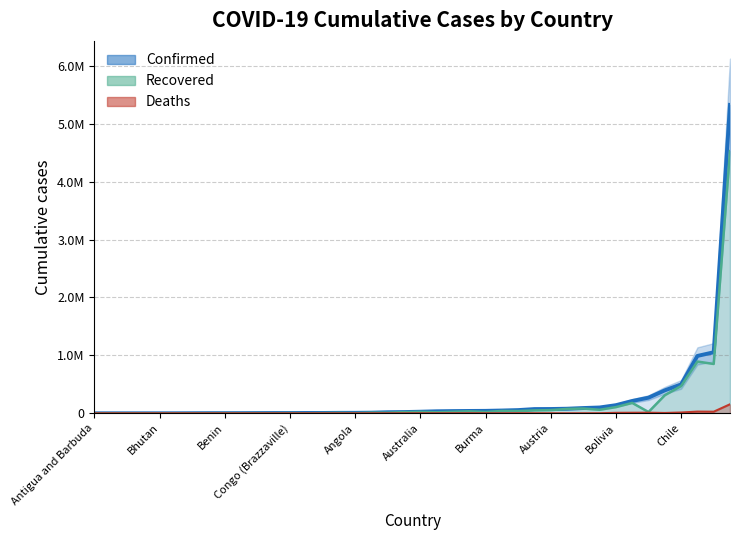

Between Angola and Armenia, which series saw the biggest shift?

Confirmed